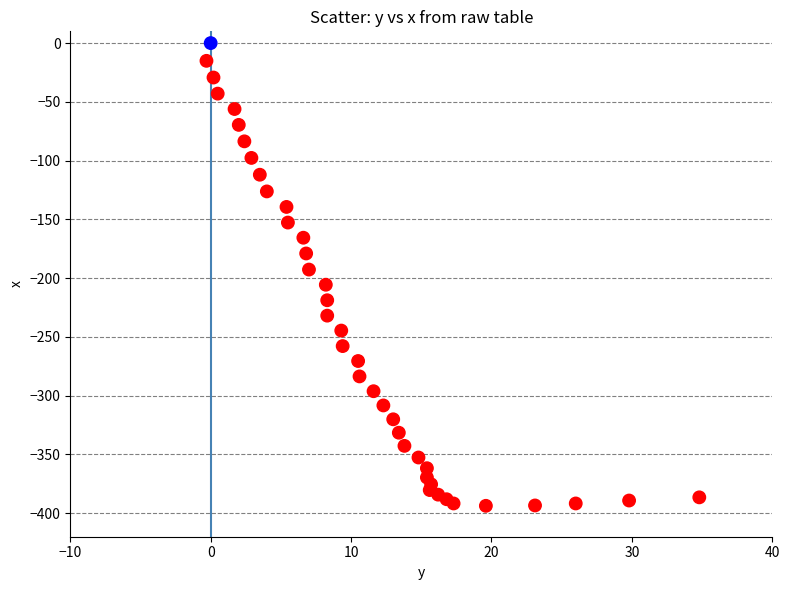

What is the range of X values (max minus min)?

35.1